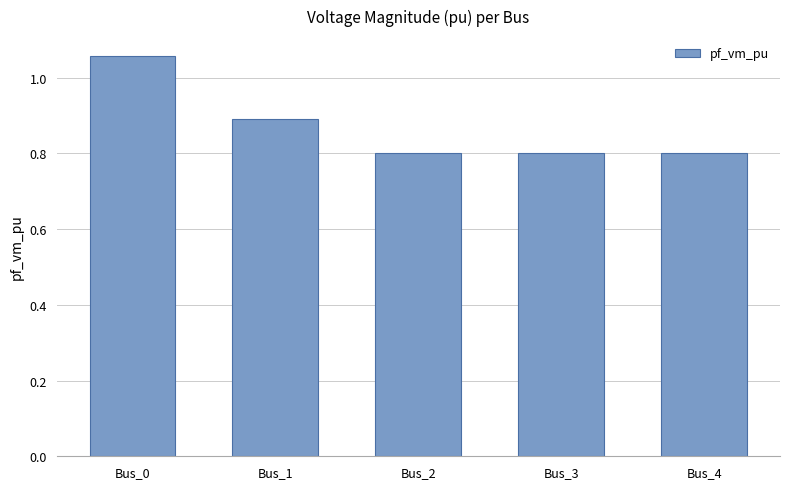

Which has a higher value, Bus_1 or Bus_0?

Bus_0